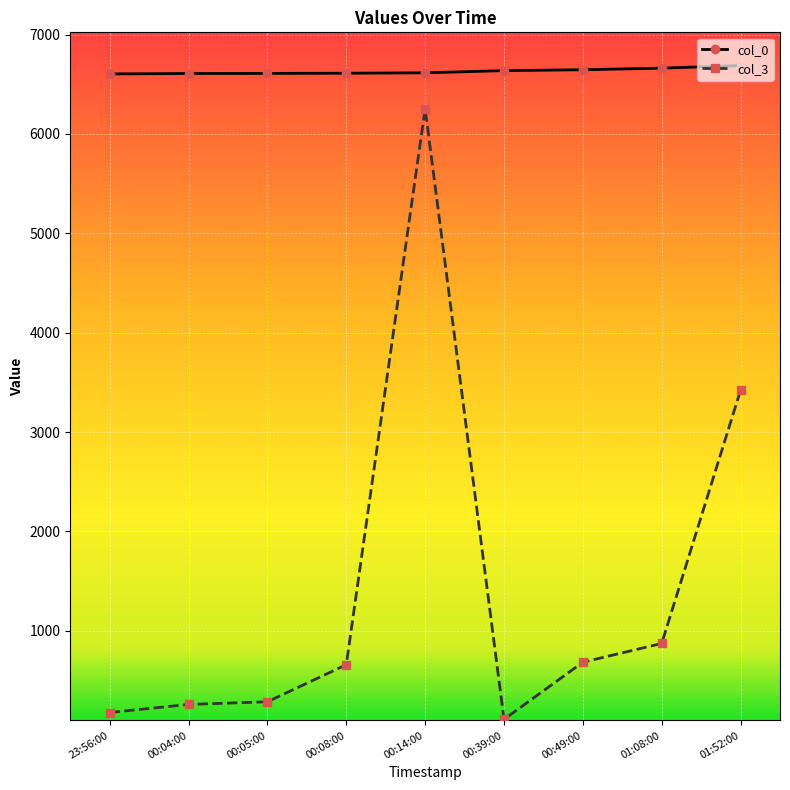

What is the label of the 2nd point from the right?

01:08:00